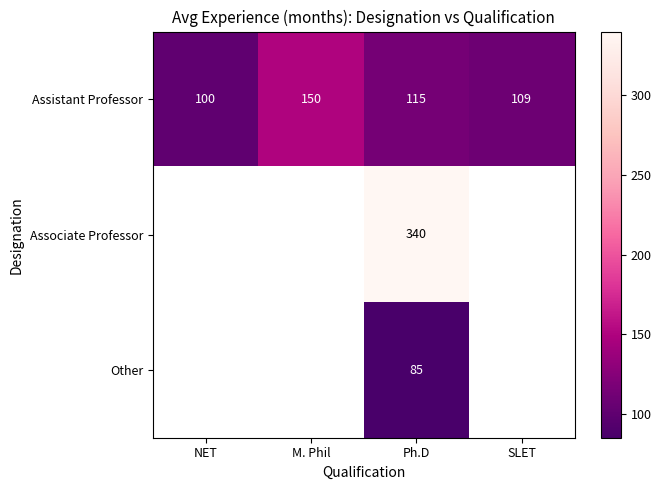

The value of Associate Professor at Ph.D is 340. True or false?

True